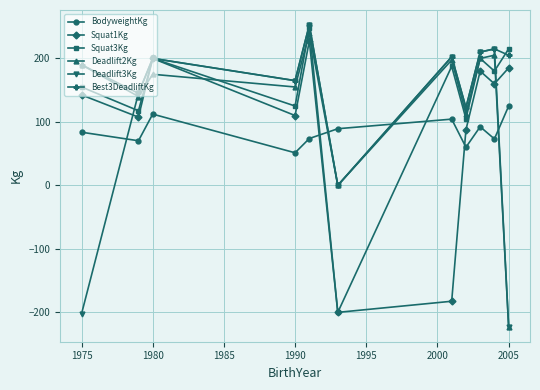

What is the smallest value displayed?

-222.5